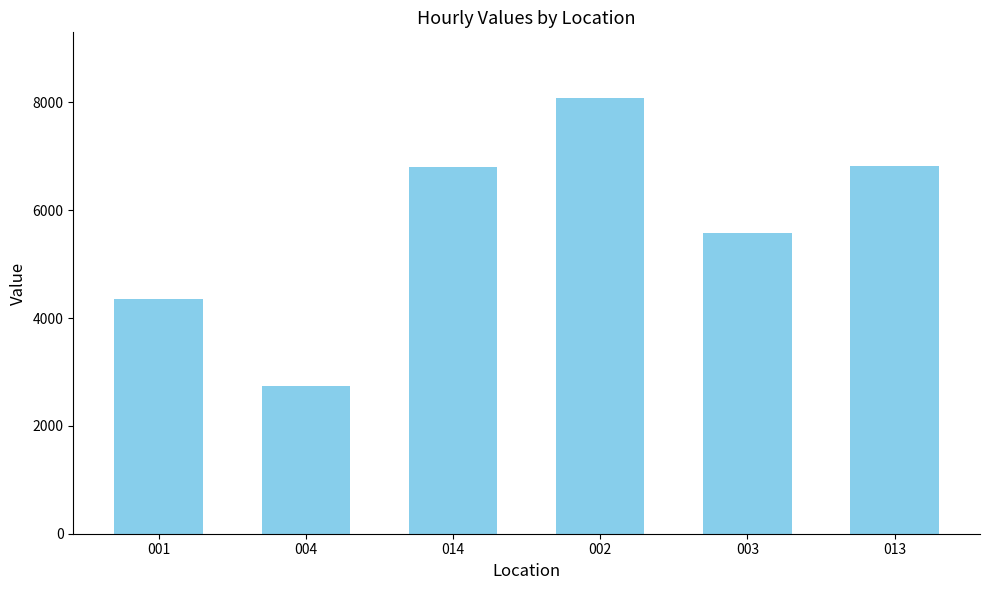

How many bars are there in total?

6